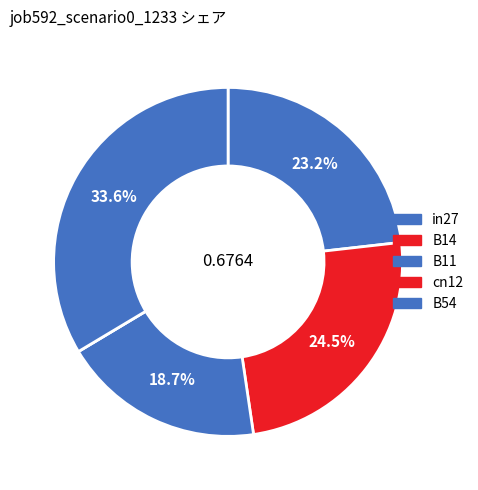

Which category has the smallest portion of the pie?

cn12